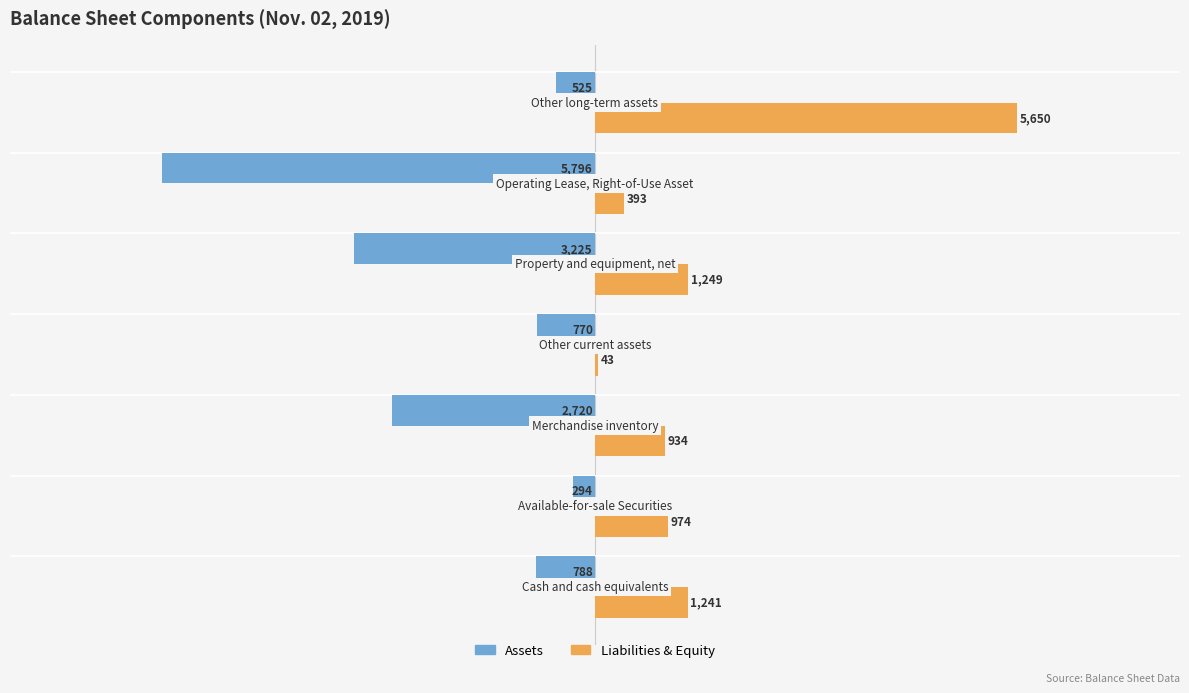

What is the maximum value shown in the chart?

5650